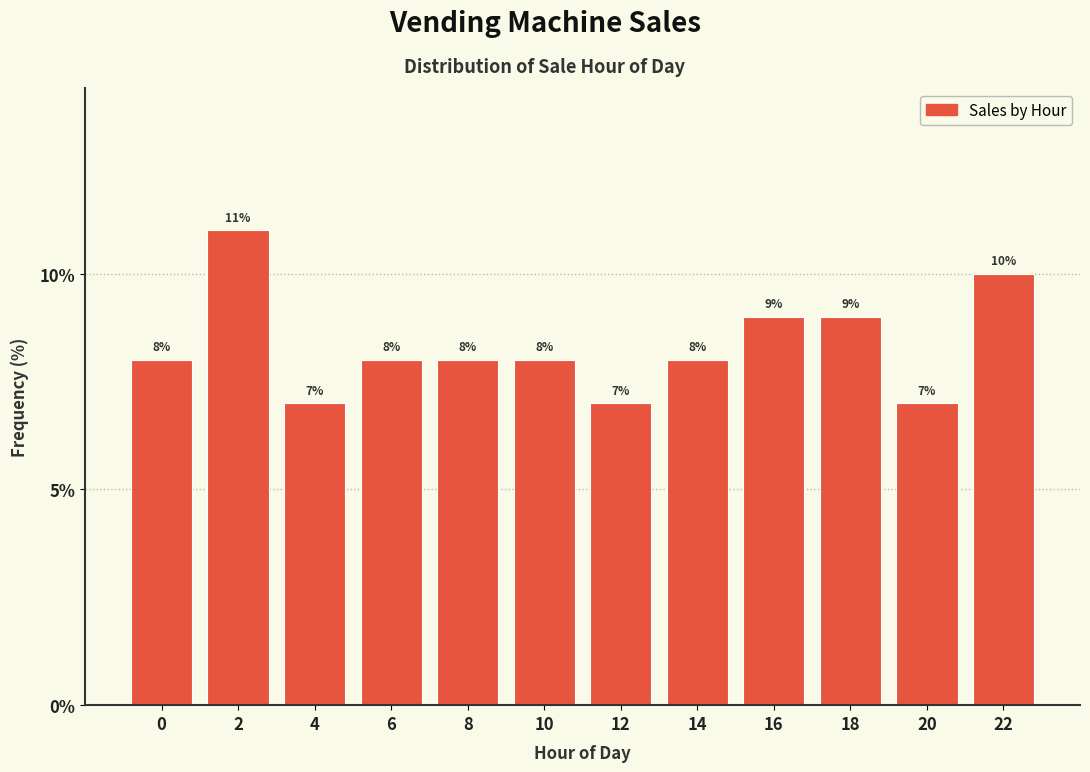

Reading left to right, what are all the values shown in this chart?

0=8.0	2=11.0	4=7.0	6=8.0	8=8.0	10=8.0	12=7.0	14=8.0	16=9.0	18=9.0	20=7.0	22=10.0